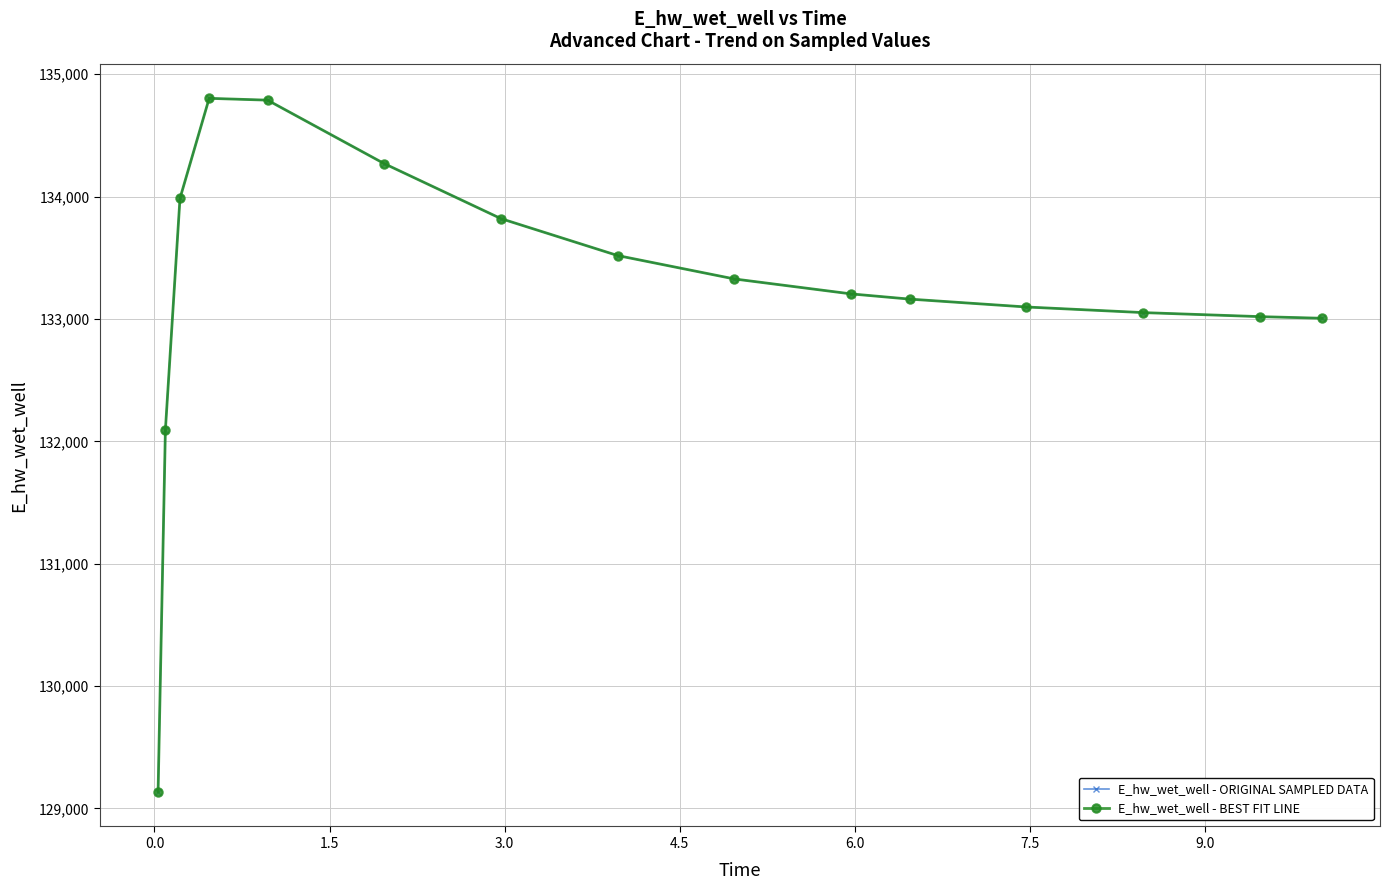

At which category does E_hw_wet_well - ORIGINAL SAMPLED DATA reach its first local peak?

3.0